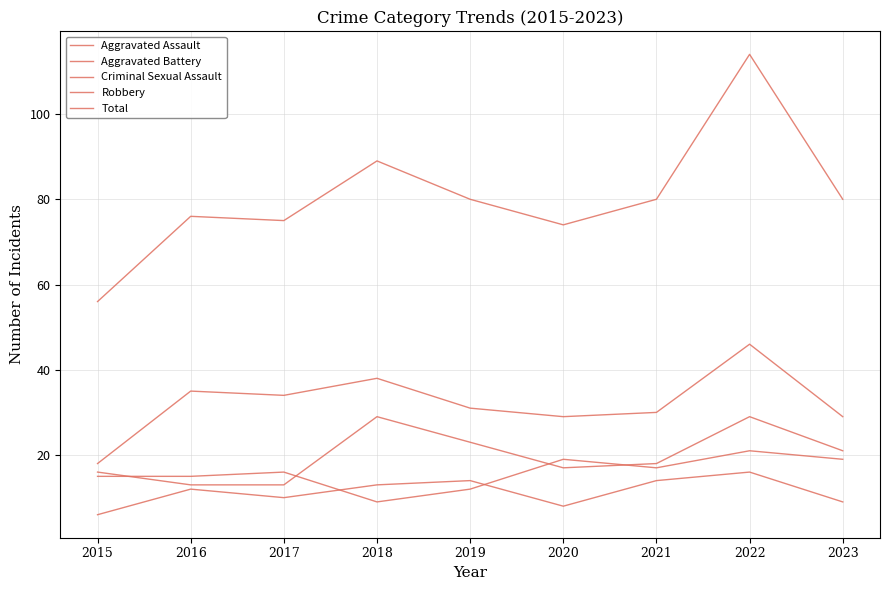

List the labels in order of Total value, largest first.

2022, 2018, 2019, 2021, 2023, 2016, 2017, 2020, 2015